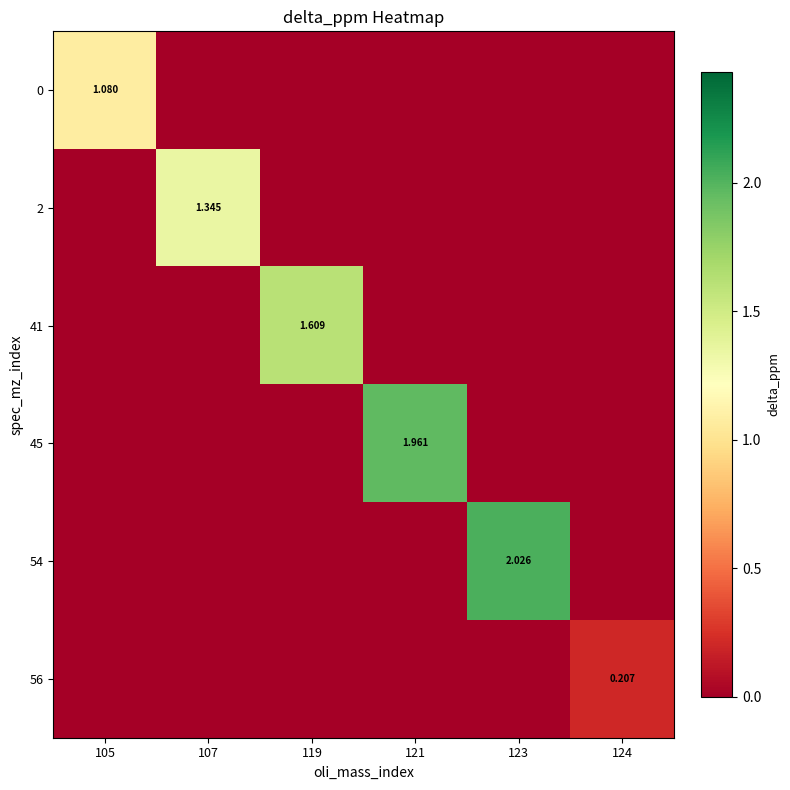

True or false: 56 has a value of 0.0 at 121.

True